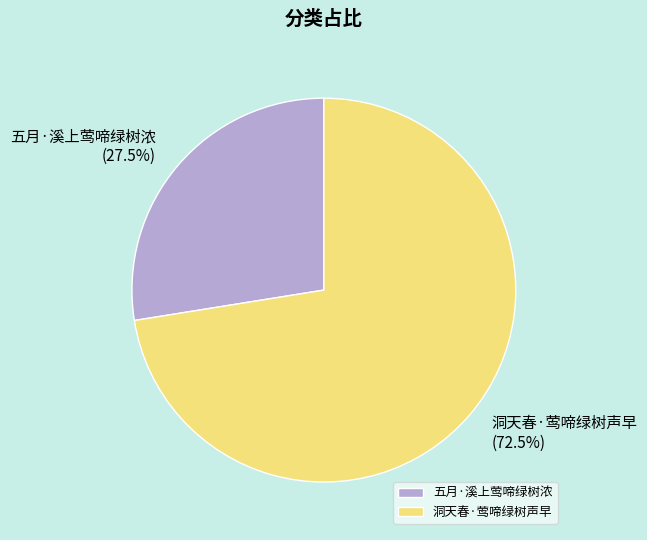

Count the number of slices in the pie.

2